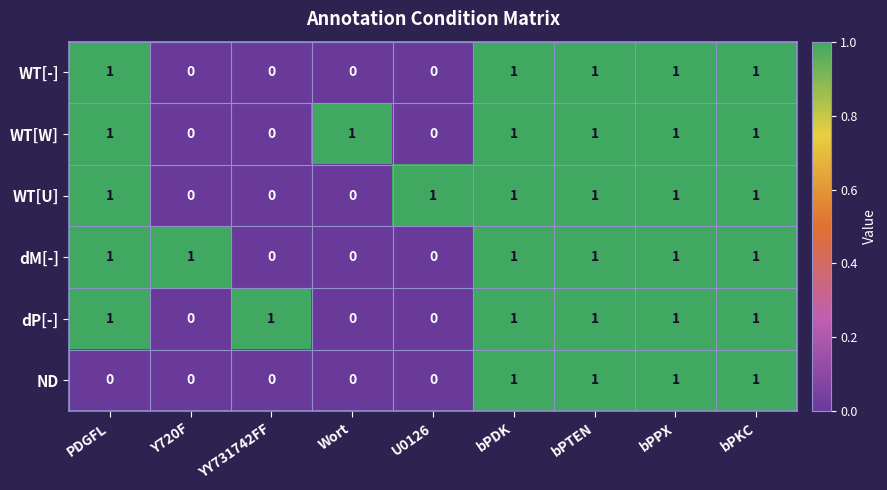

The WT[-] series shows 0 at bPDK. True or false?

False